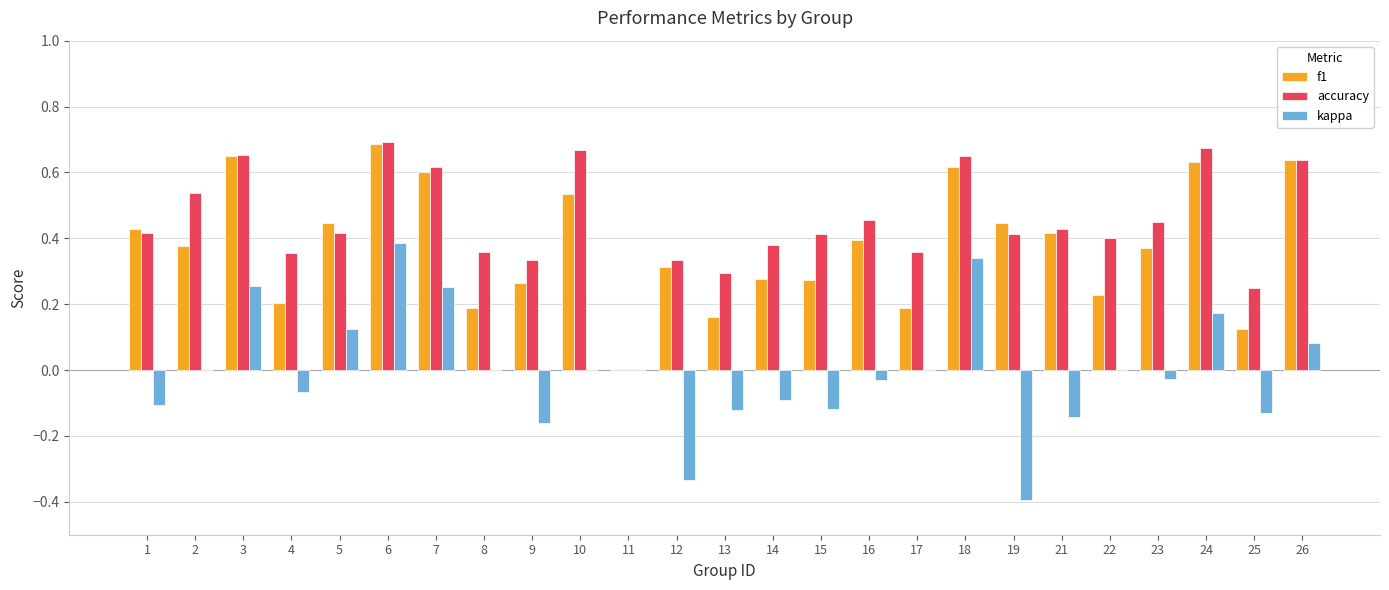

Is it true that f1 equals 0.6 at 16?

False